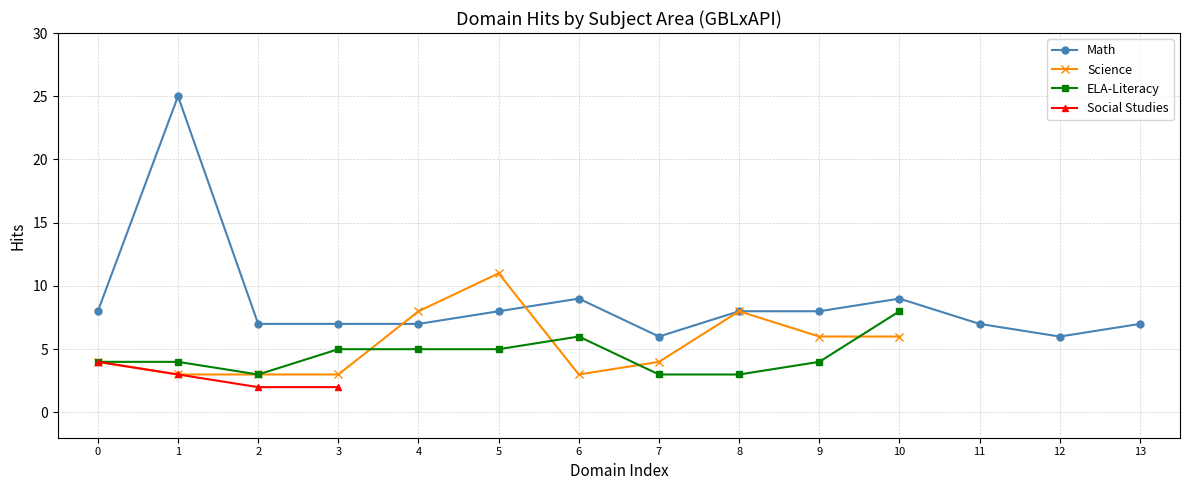

Which series has the largest total across all categories?

Math